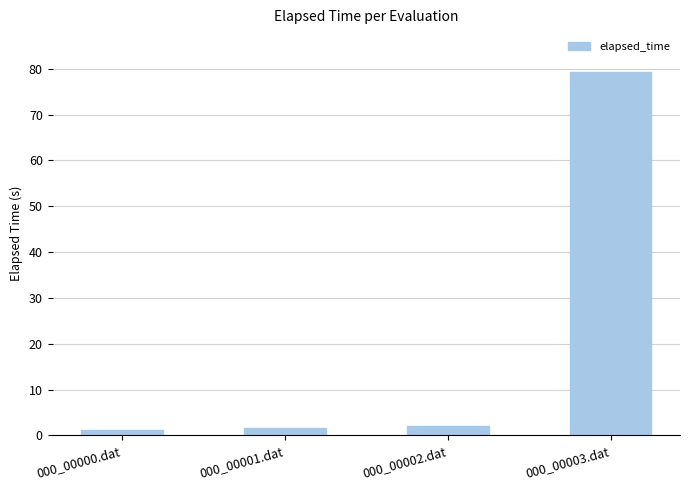

What is the label of the 4th bar from the right?

000_00000.dat